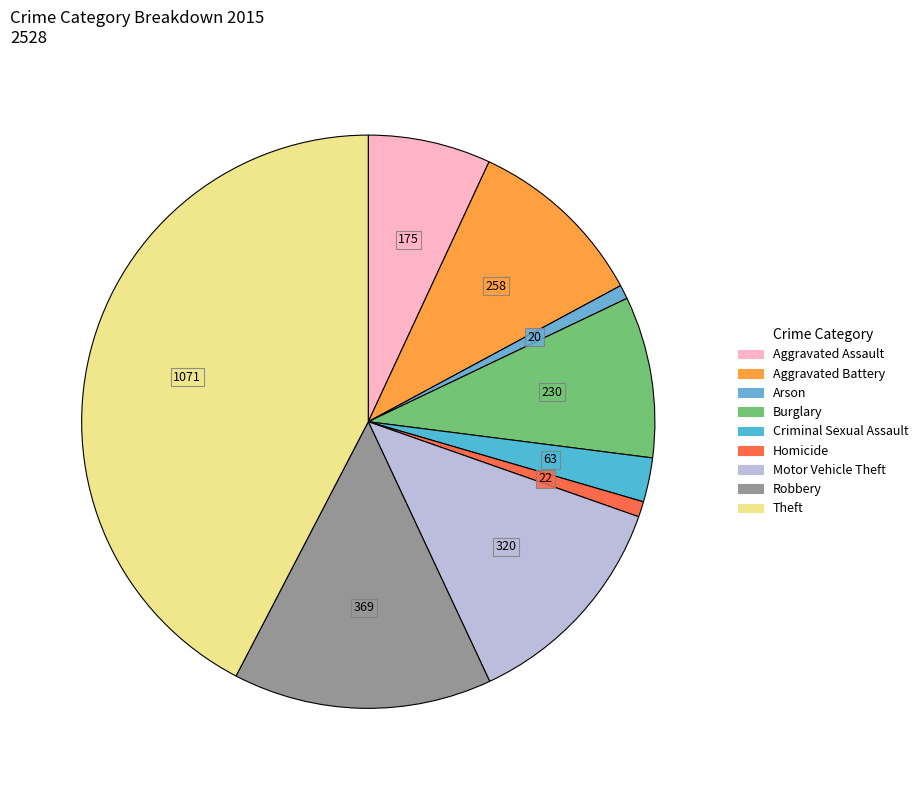

What is the largest slice in the pie chart?

Theft